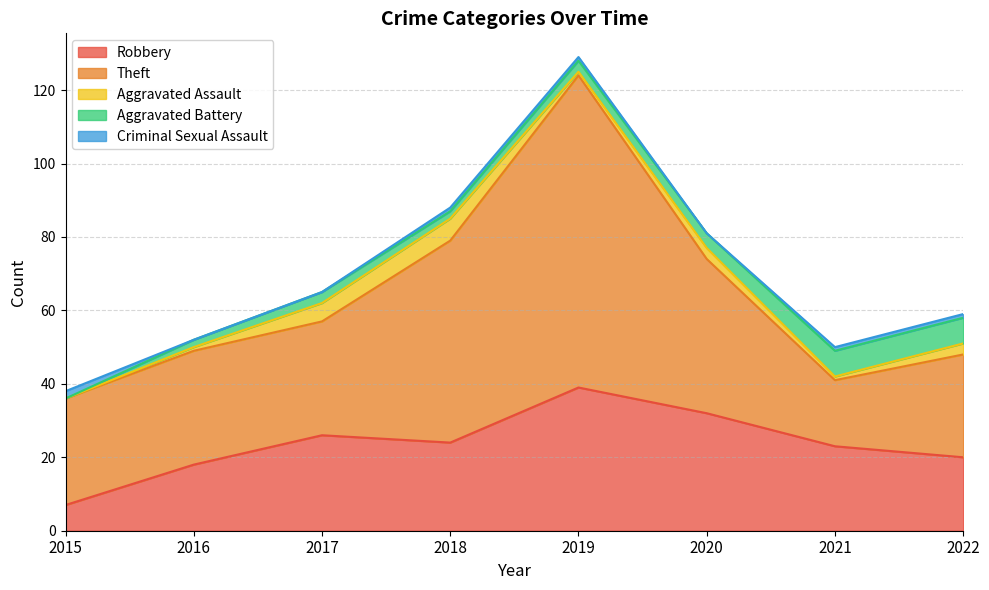

How many values in the Robbery series are below 24?

4